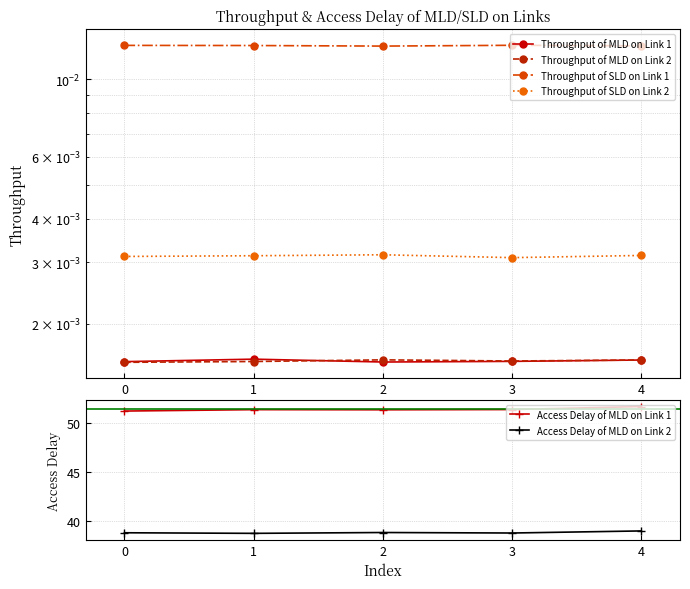

Which series has the largest range (max minus min)?

Access Delay of MLD on Link 1